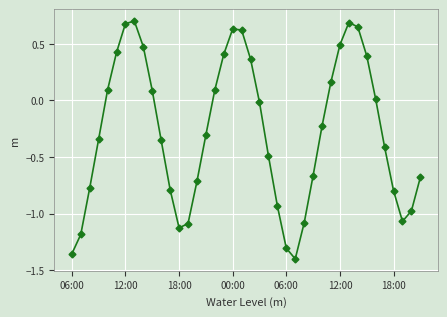

What is the difference between the maximum and second lowest values?

2.1